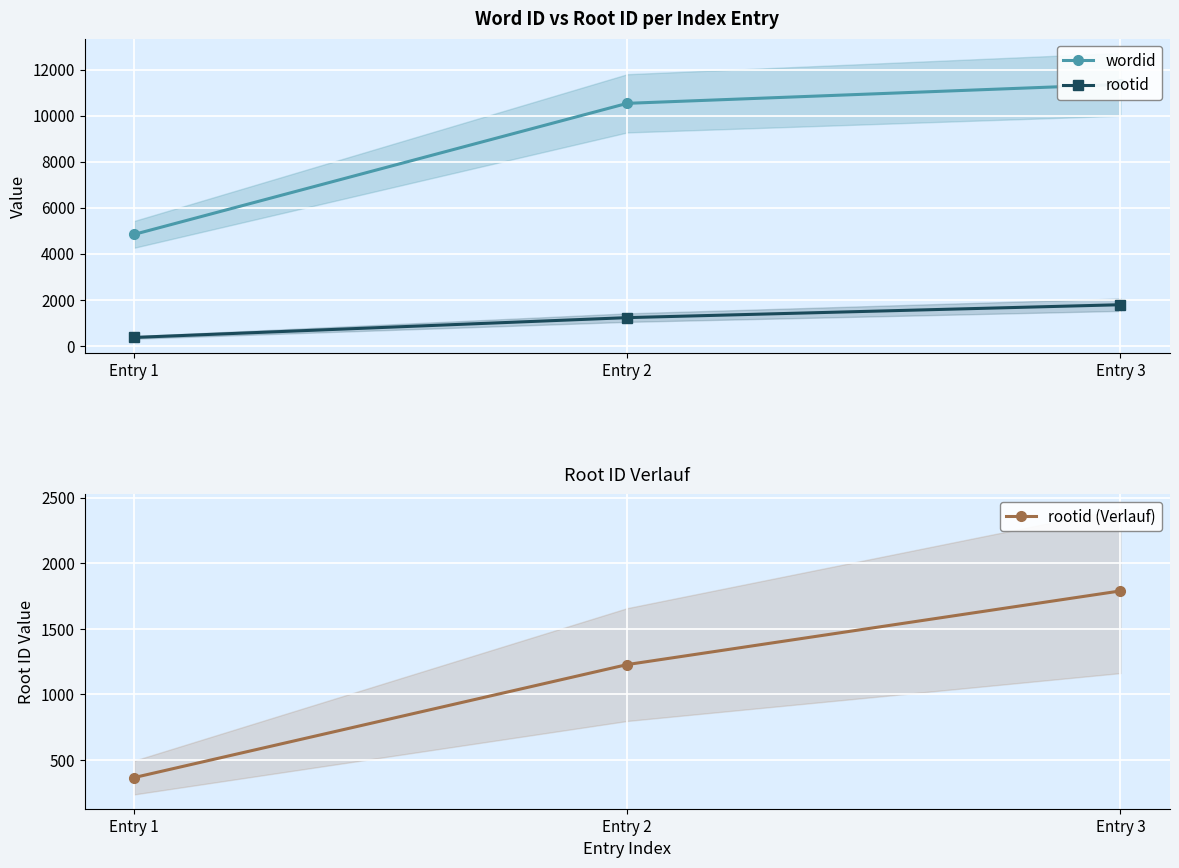

What is the value of the wordid point at the 2nd from the left?

10537